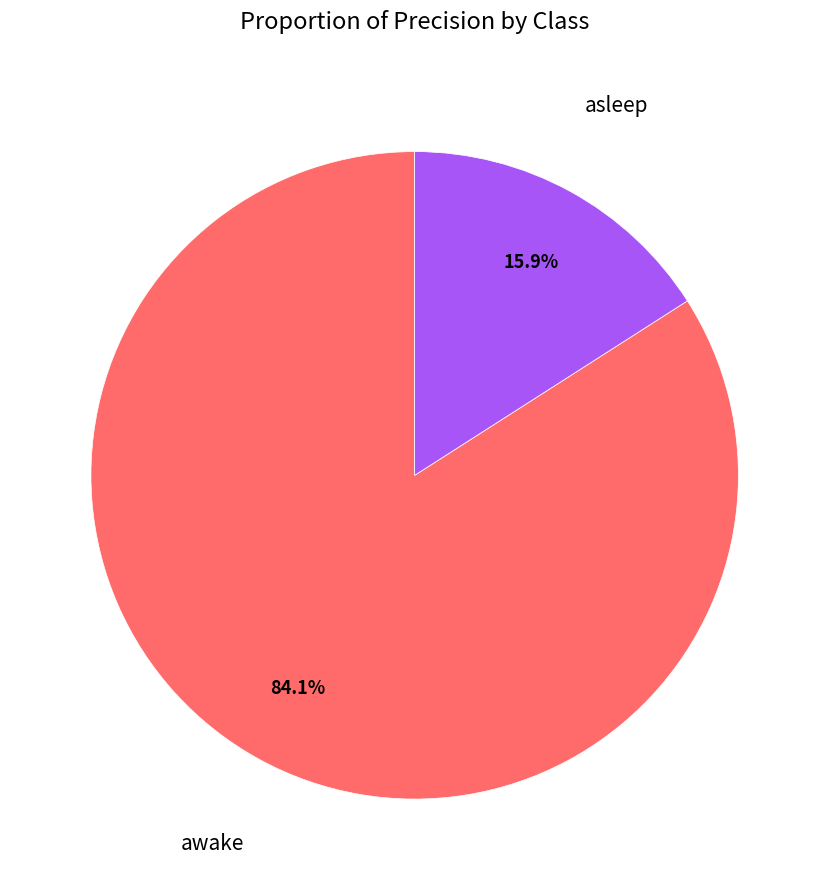

How many slices are in this pie chart?

2